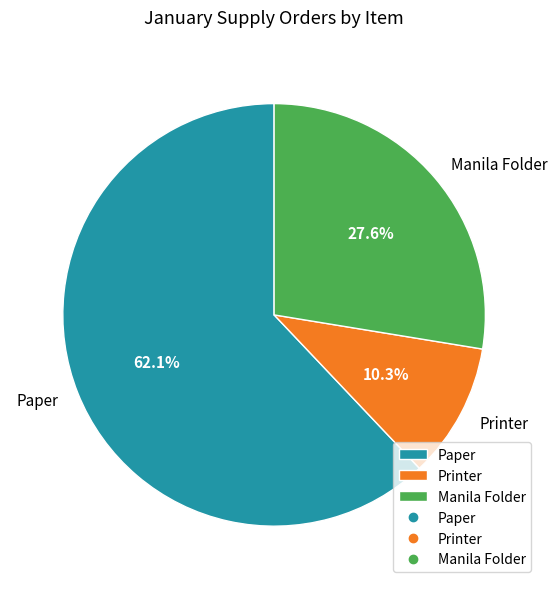

Is it true that Printer is 17% of the pie?

False